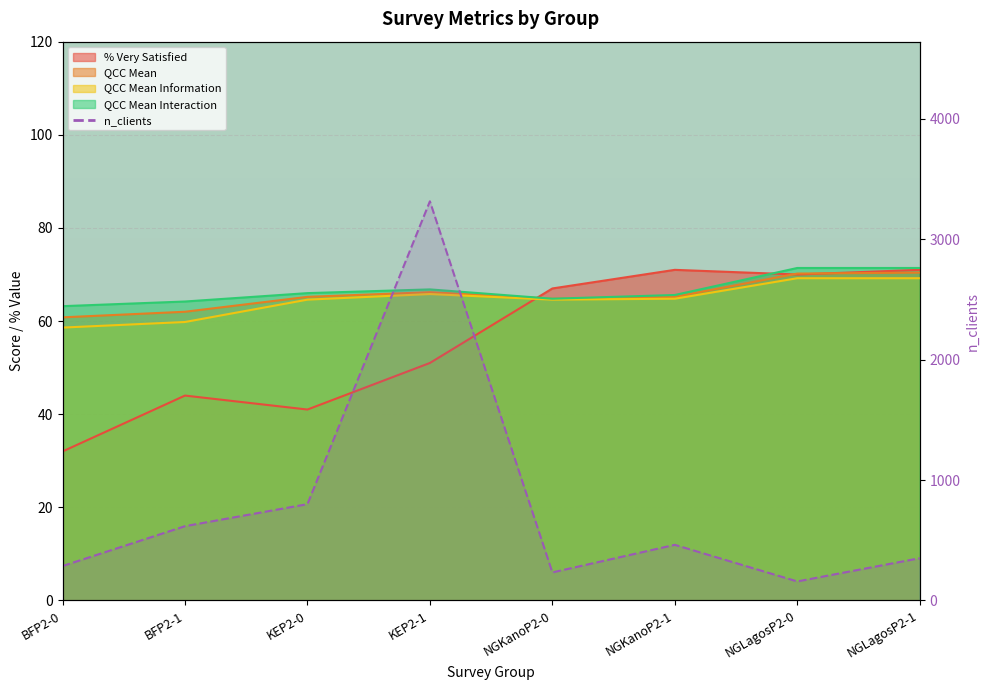

What position from the left is BFP2-0?

1